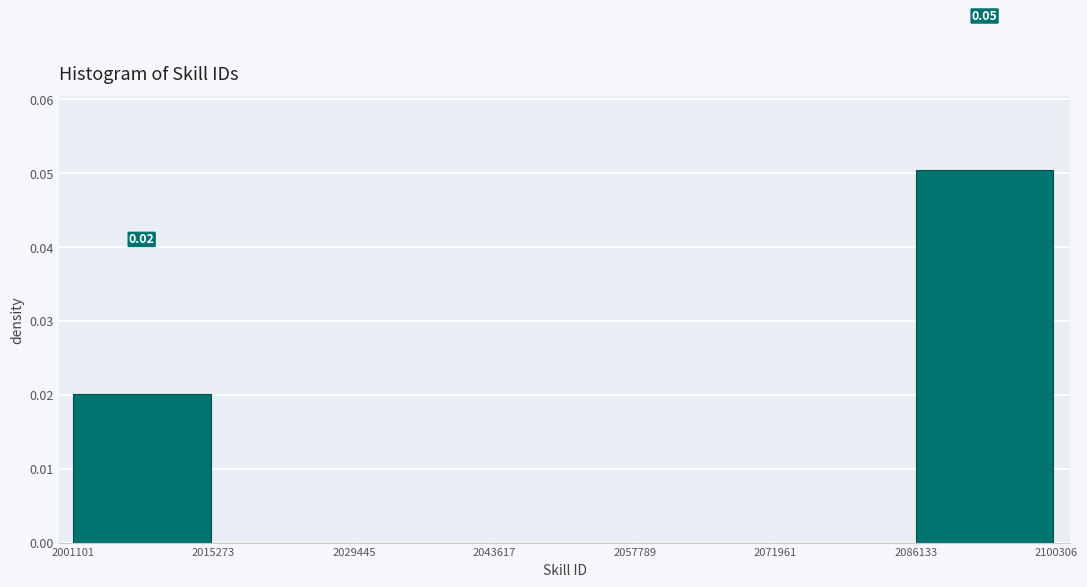

Which range on the x-axis has the tallest bar?

2086133 to 2100306